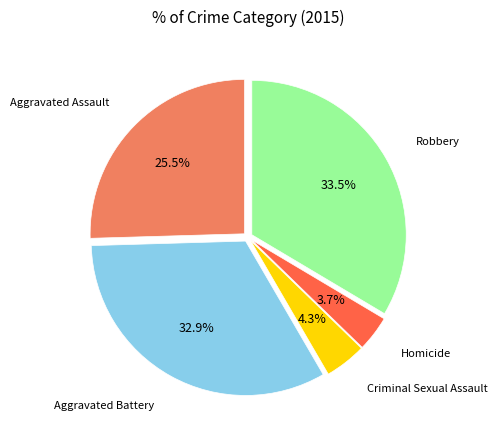

Is there a majority slice in this chart?

No